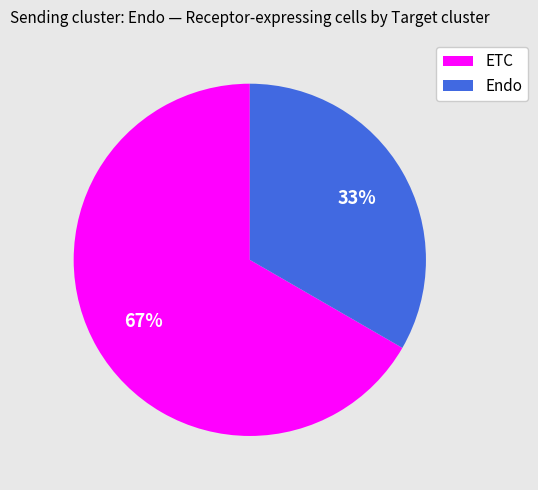

To the nearest percent, what is the combined percentage of Endo and ETC?

100%